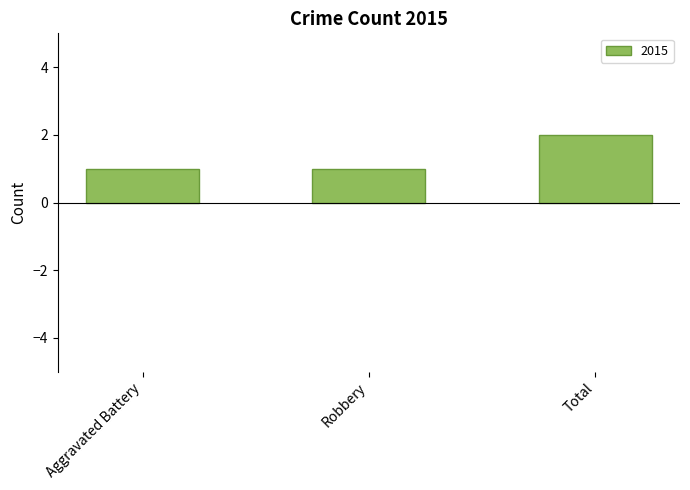

Are the bars grouped side by side (vs. stacked)?

No